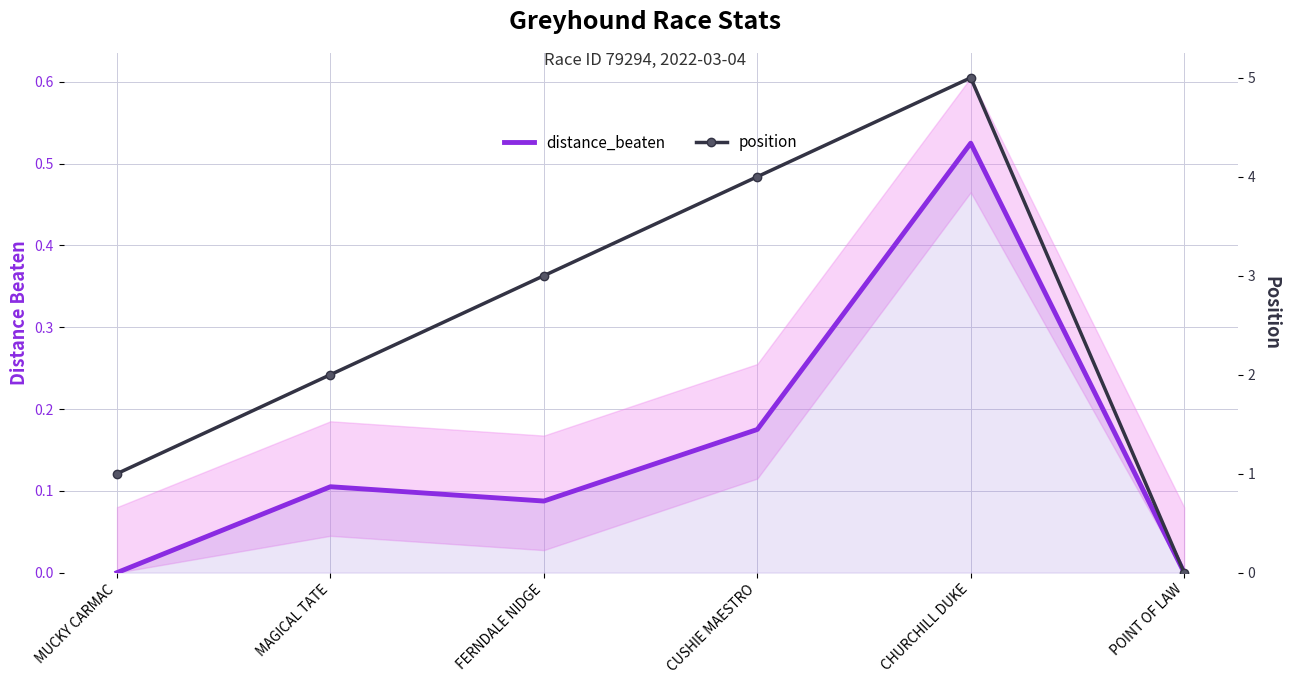

Where is distance_beaten nearest to the value 0?

MUCKY CARMAC